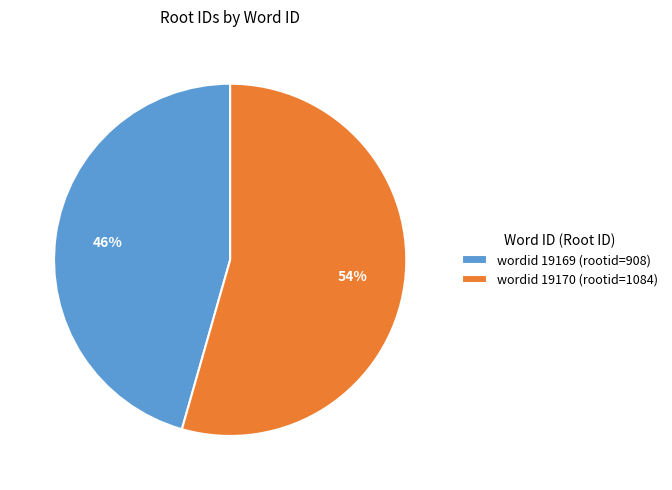

Does wordid 19169 (rootid=908) represent more than half of the total?

No